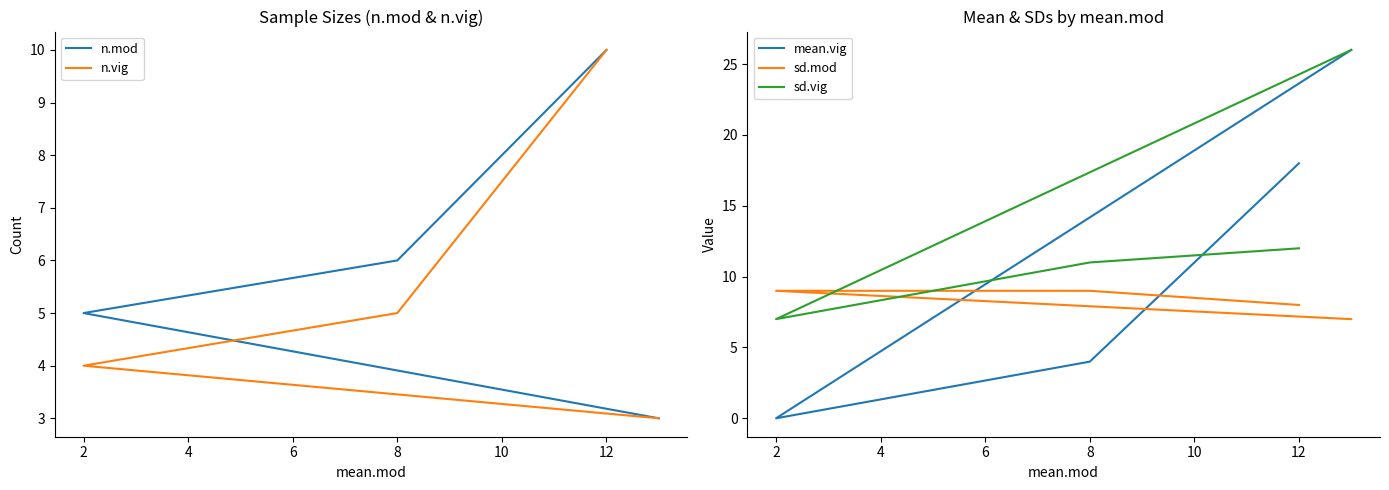

Reading left to right, extract all data points from this chart.

n.mod: 3	5	6	10
n.vig: 3	4	5	10
mean.vig: 26	0	4	18
sd.mod: 7	9	9	8
sd.vig: 26	7	11	12